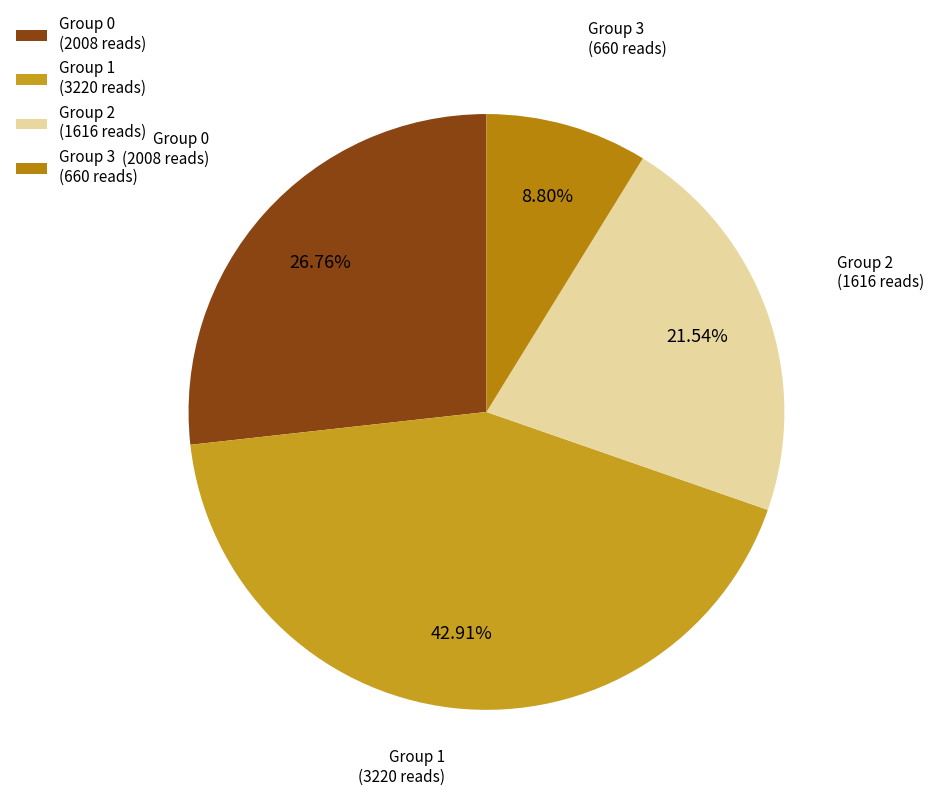

Between Group 0 (2008 reads) and Group 3 (660 reads), which is larger?

Group 0 (2008 reads)